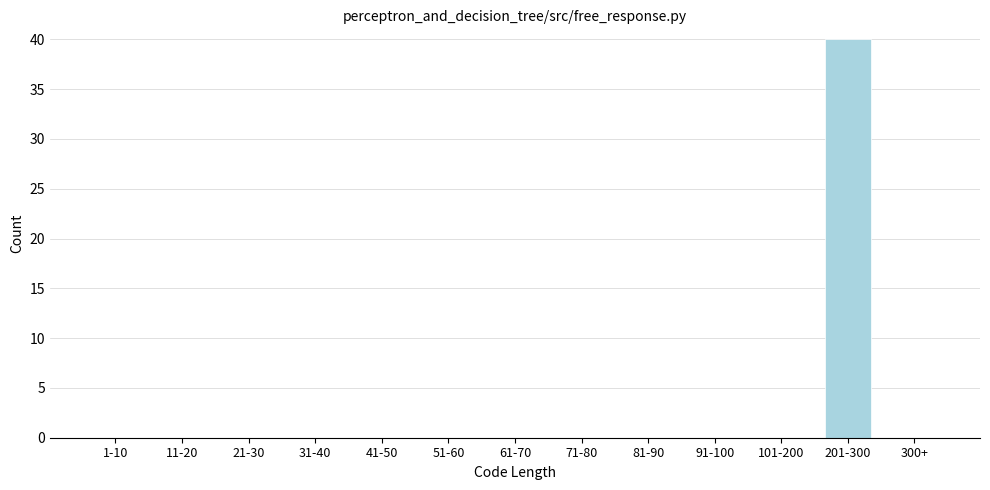

Reading left to right, list all the values displayed in this chart.

1-10=0	11-20=0	21-30=0	31-40=0	41-50=0	51-60=0	61-70=0	71-80=0	81-90=0	91-100=0	101-200=0	201-300=40	300+=0